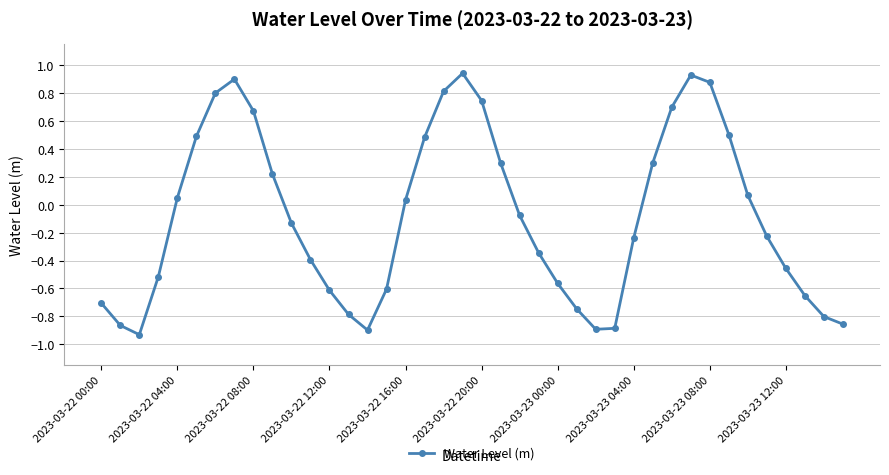

What is the value of the 22nd point from the left?

0.3